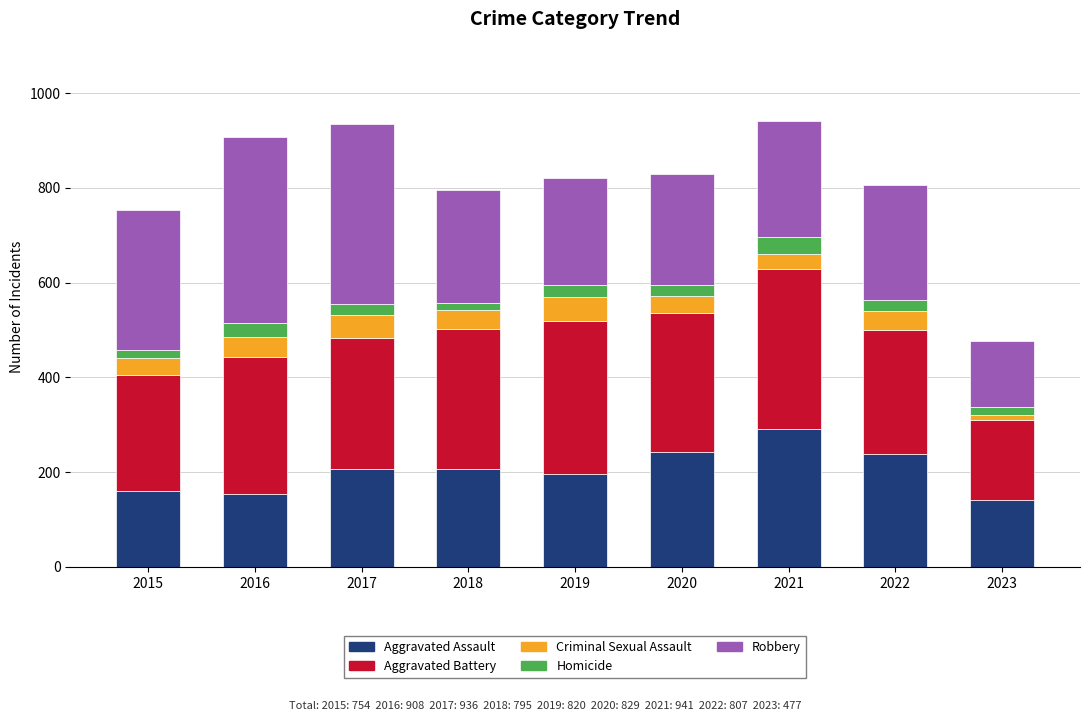

What is the total value across all series at 2016?

908